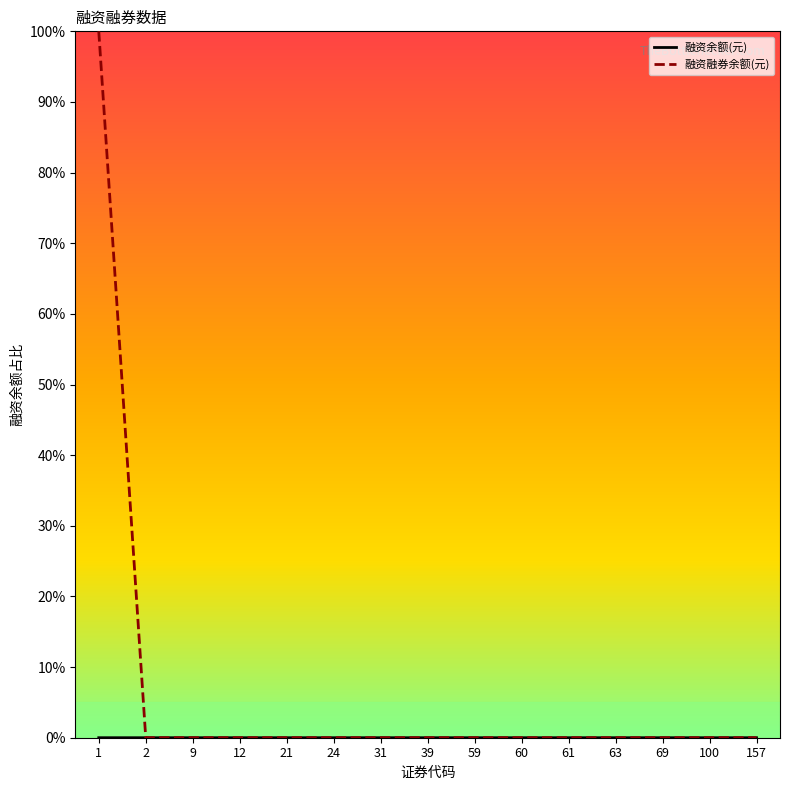

Which series has the largest total across all categories?

融资融券余额(元)